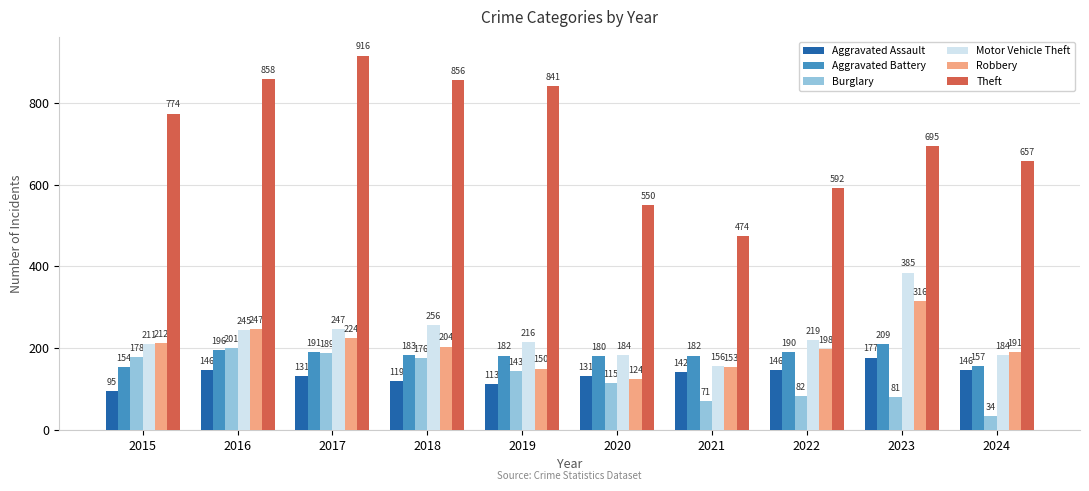

Reading left to right, transcribe all the data shown in this chart.

Aggravated Assault: 95	146	131	119	113	131	142	146	177	146
Aggravated Battery: 154	196	191	183	182	180	182	190	209	157
Burglary: 178	201	189	176	143	115	71	82	81	34
Motor Vehicle Theft: 211	245	247	256	216	184	156	219	385	184
Robbery: 212	247	224	204	150	124	153	198	316	191
Theft: 774	858	916	856	841	550	474	592	695	657